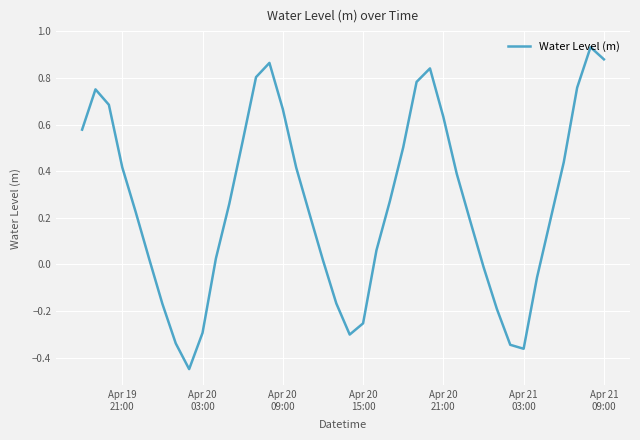

What is the difference between the maximum and minimum values?

1.4